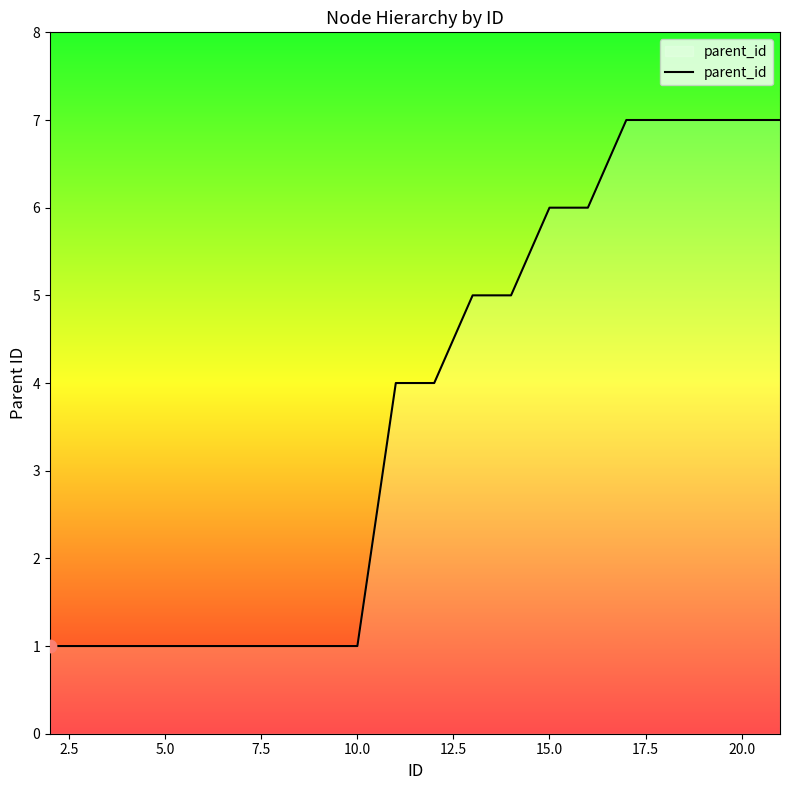

What is the greatest value displayed?

7